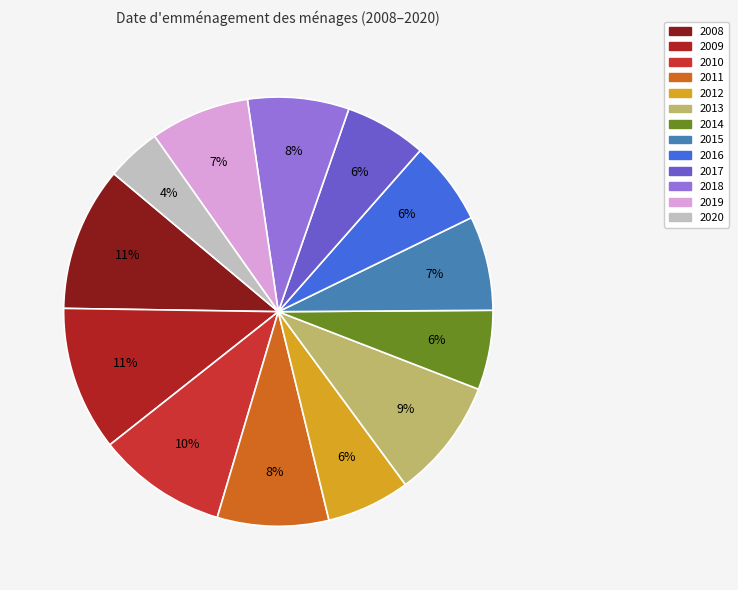

The 2009 slice represents 1% of the pie. True or false?

False